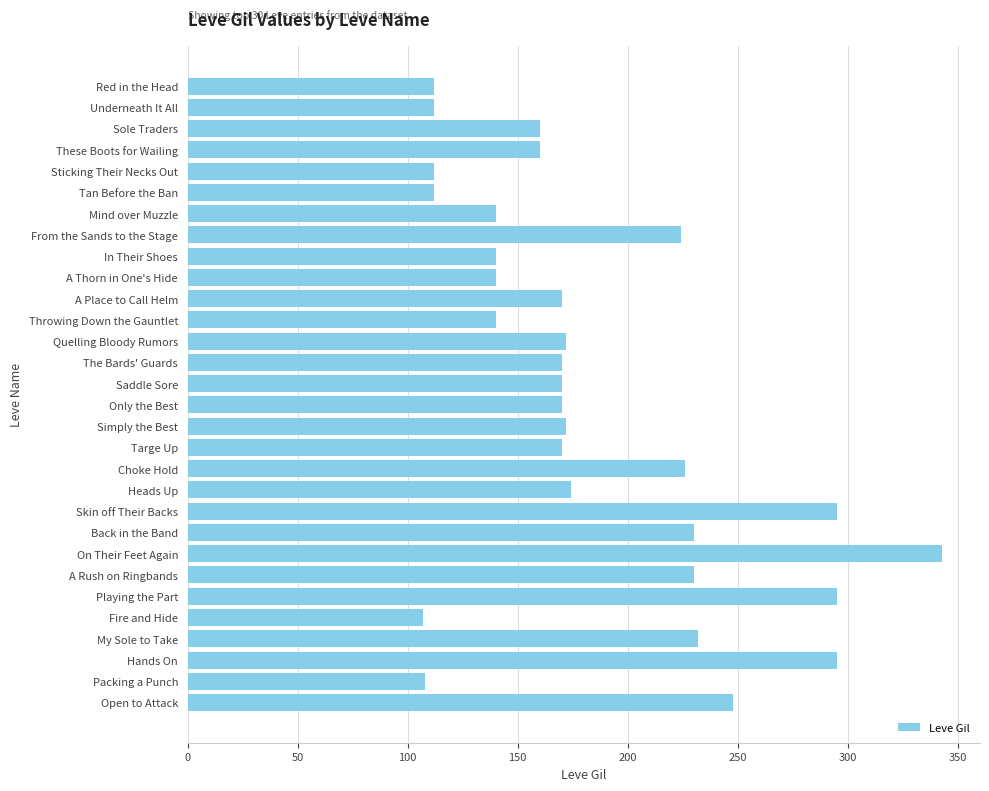

Are the bars horizontal?

Yes